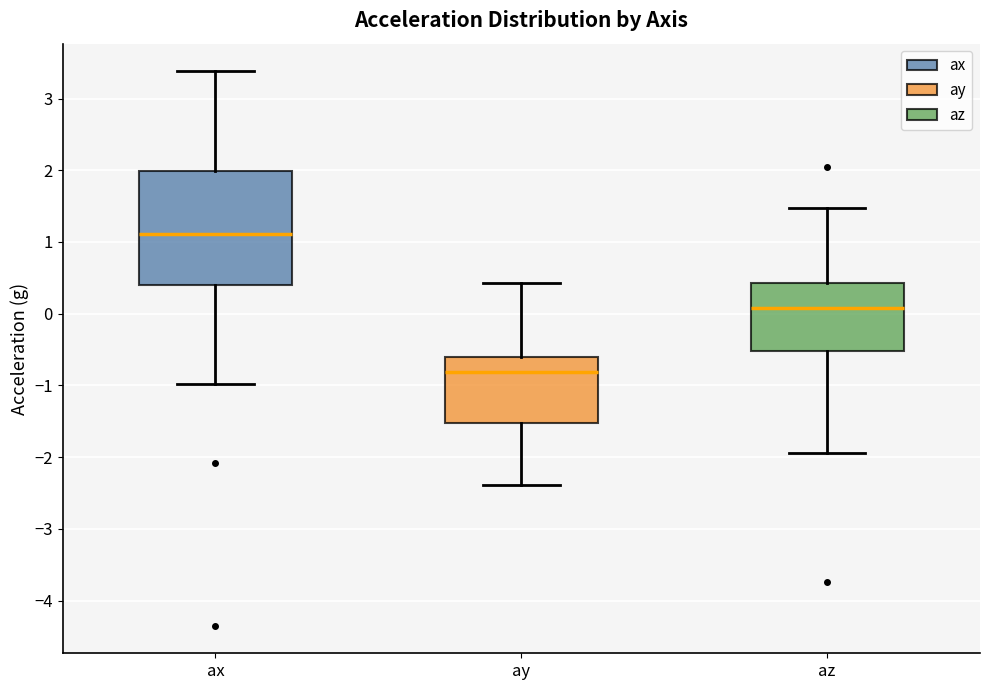

Which box's median line is the lowest?

ay